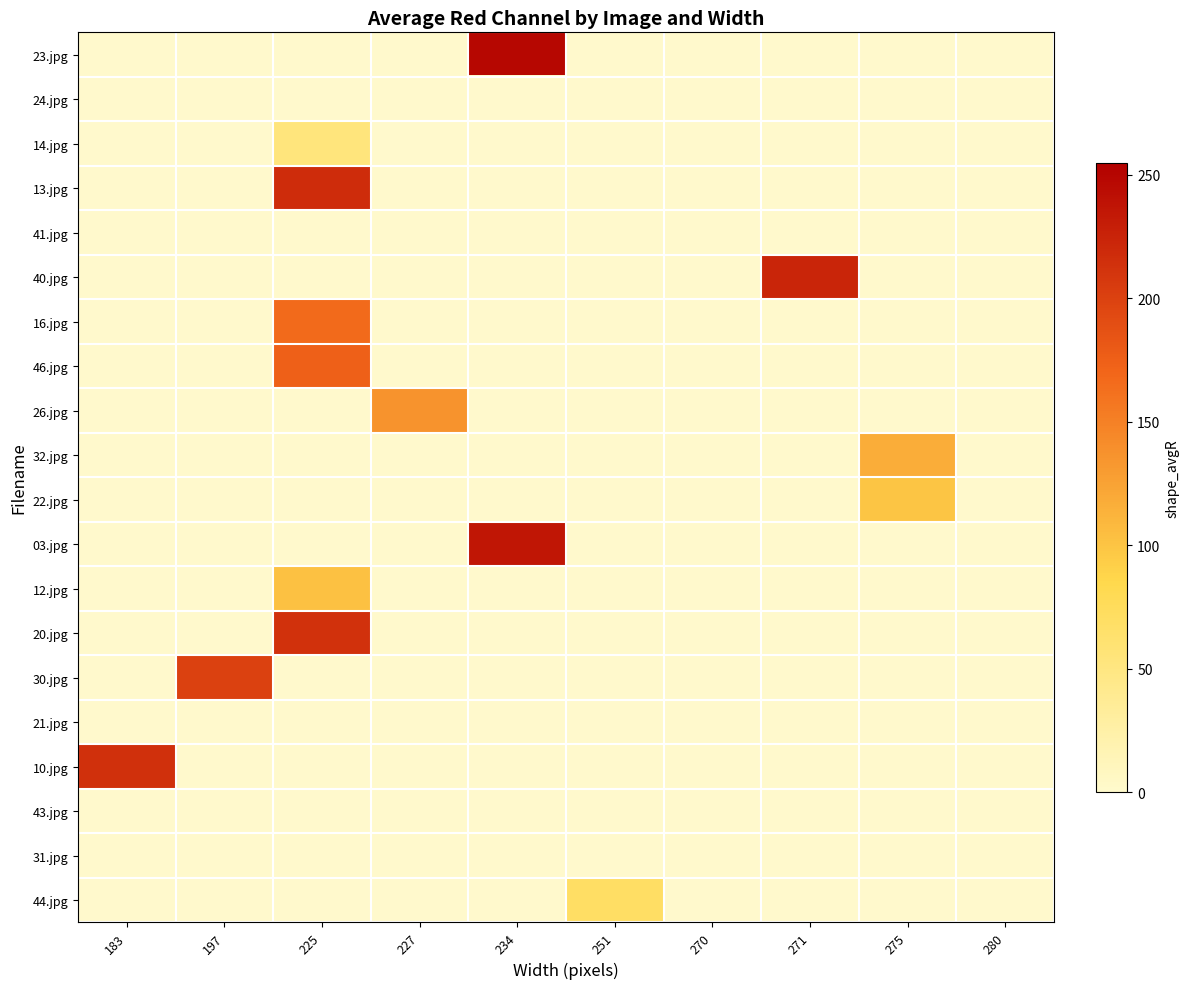

At which category is the sum across all series the highest?

225